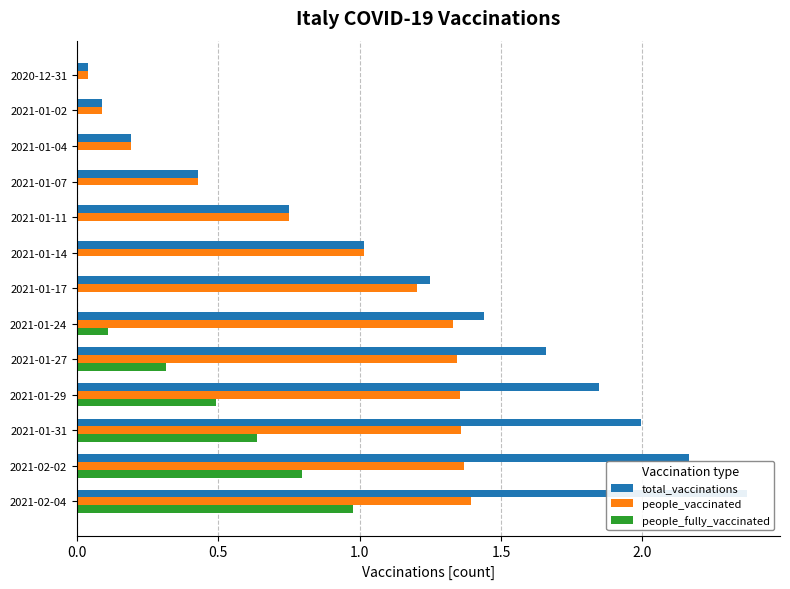

Which has a higher value, 2021-01-17 or 2021-01-07?

2021-01-17